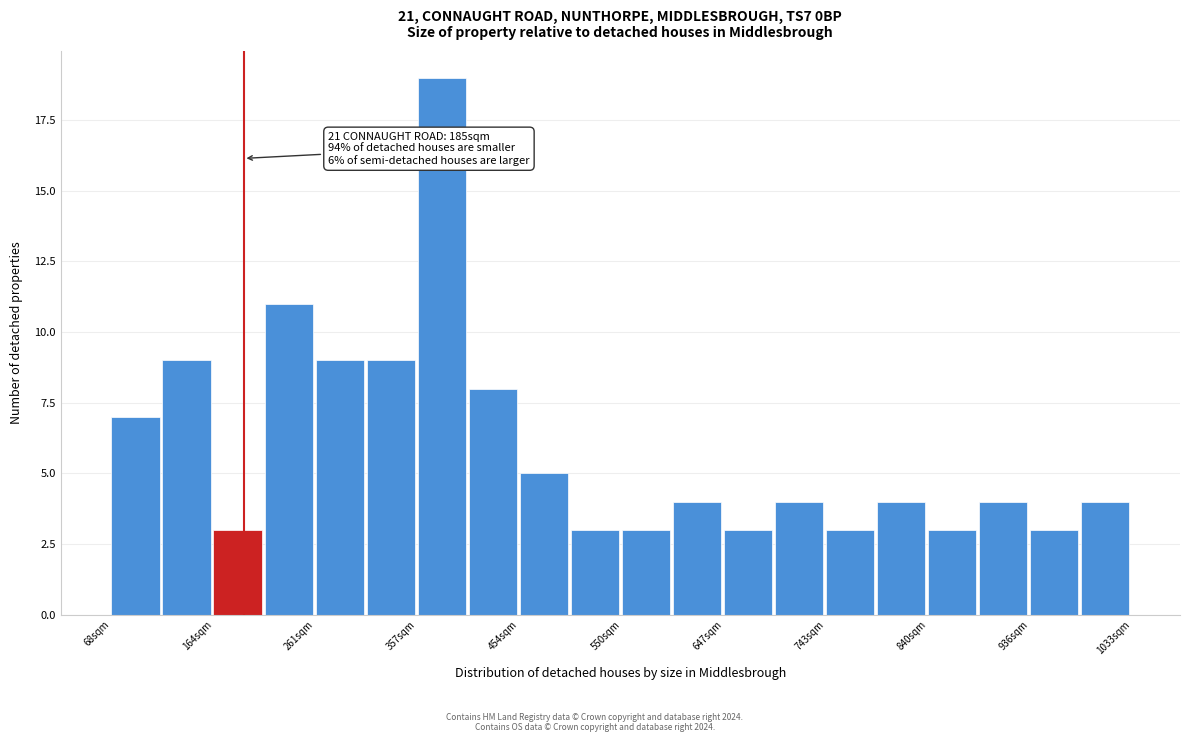

Which range on the x-axis has the tallest bar?

360 to 410